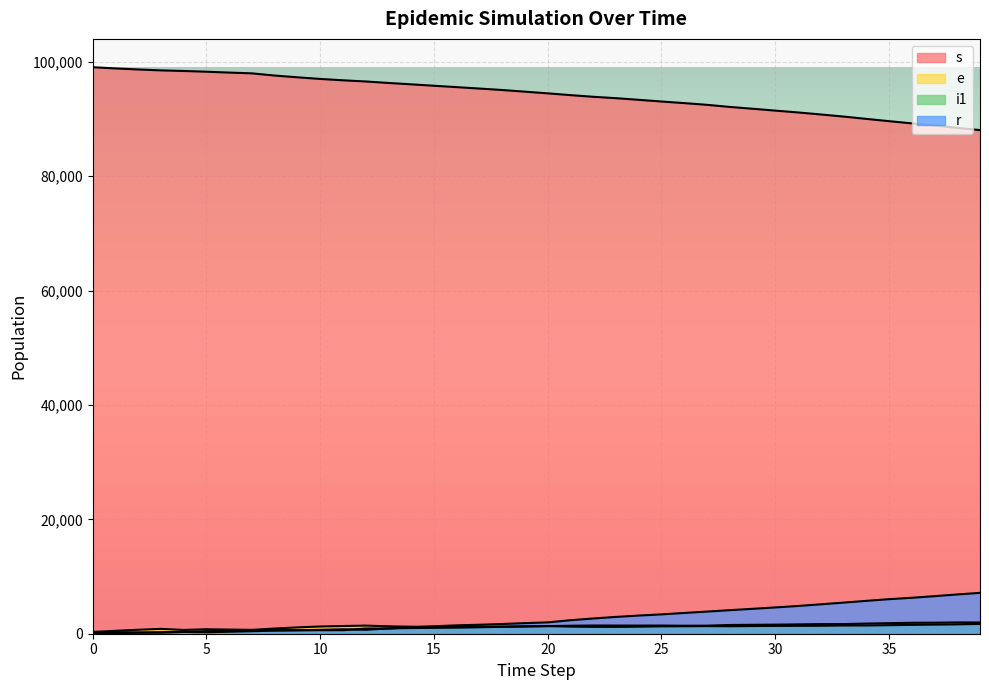

At 18, list the series in order from smallest to largest.

i1, e, r, s